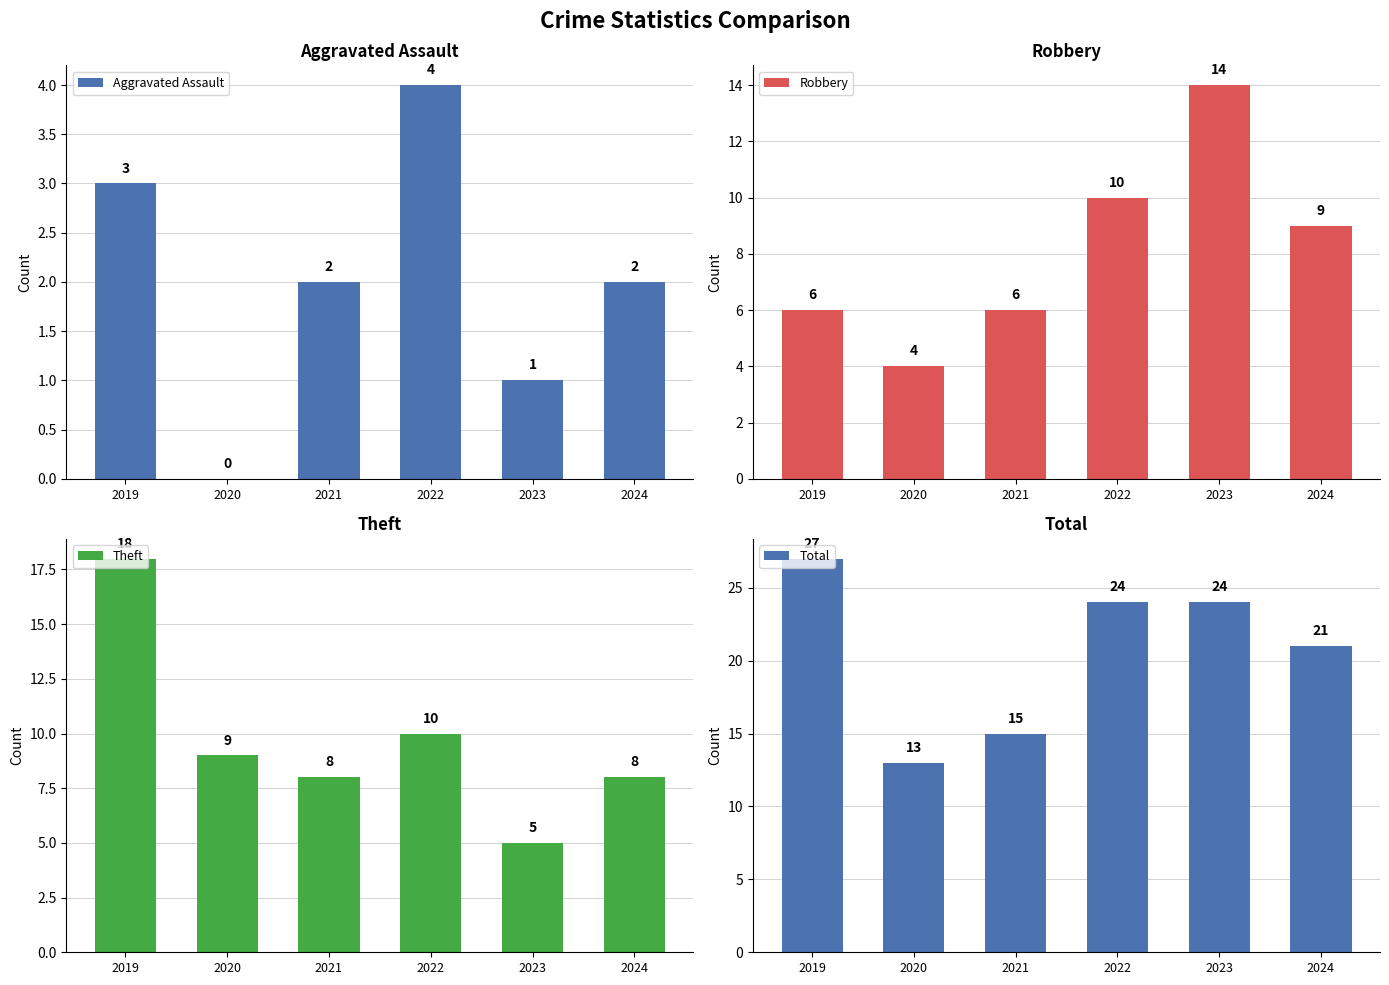

Between 2021 and 2020, which is larger?

2021